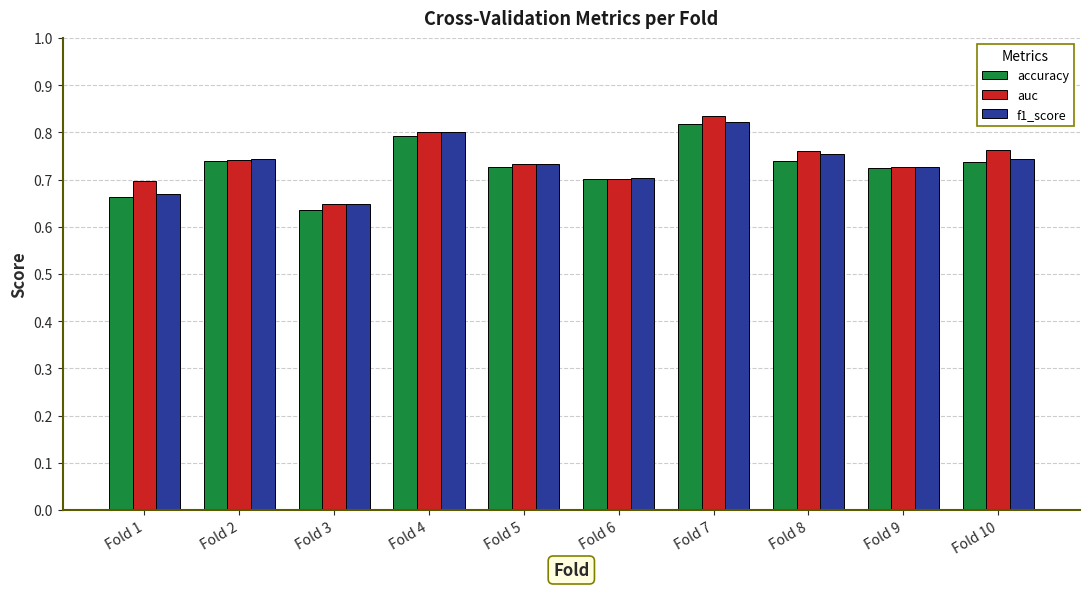

What is the sum of all accuracy values?

7.3